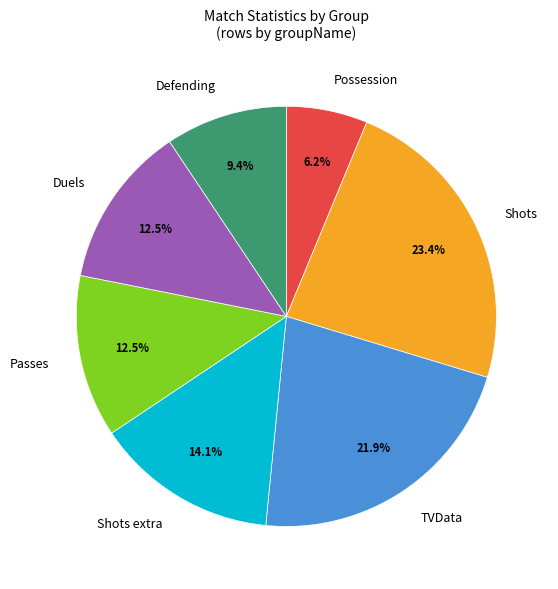

What percentage is the Defending slice, to the nearest percent?

9%